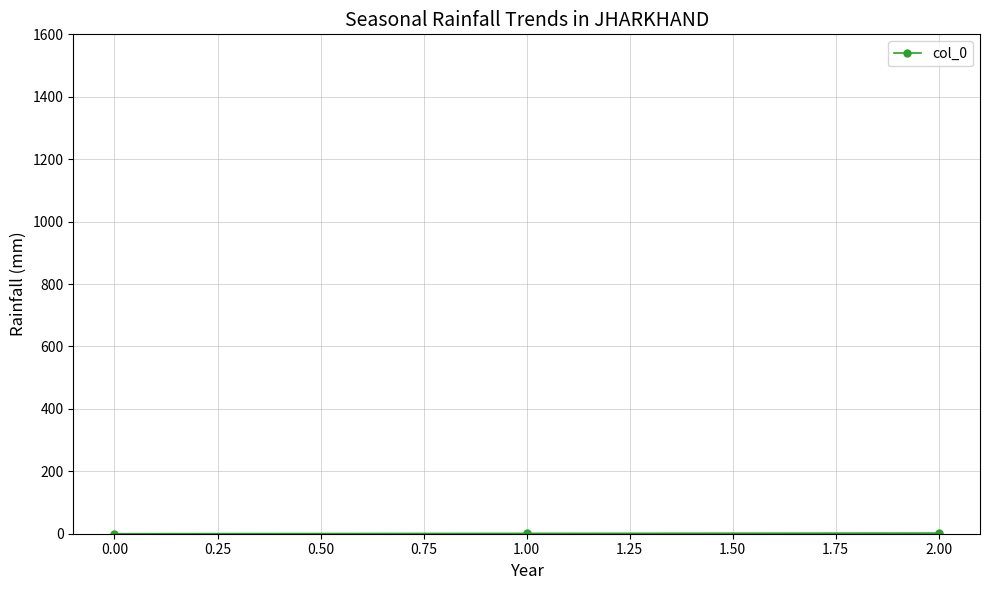

How many data points are less than 1?

1